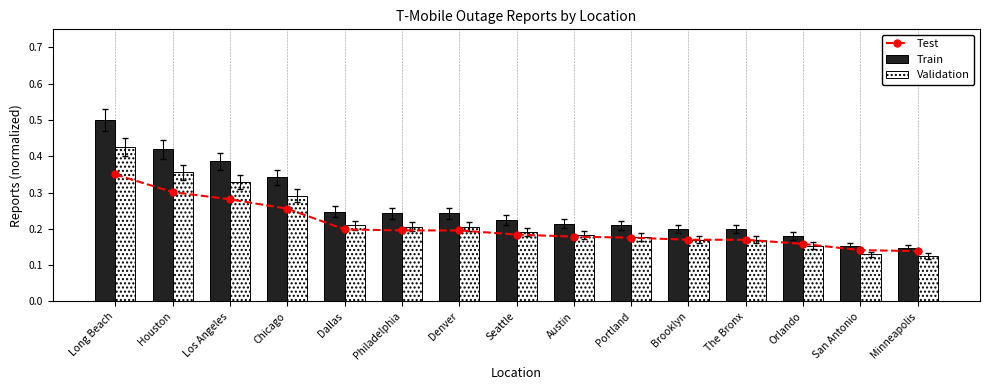

At how many categories does at least one series exceed 0?

15